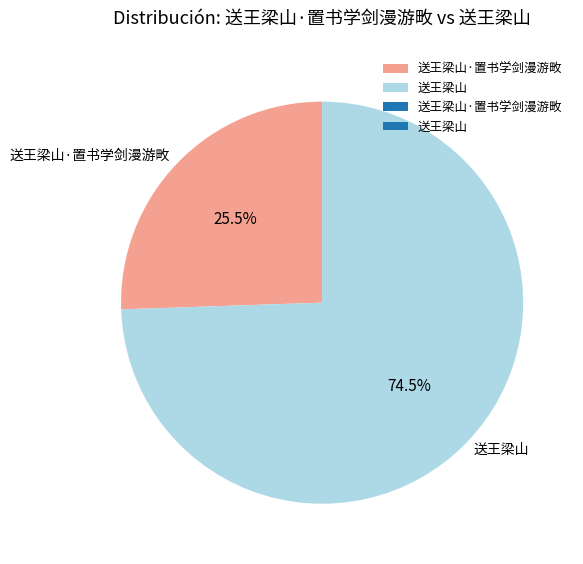

Which category accounts for the majority?

送王梁山